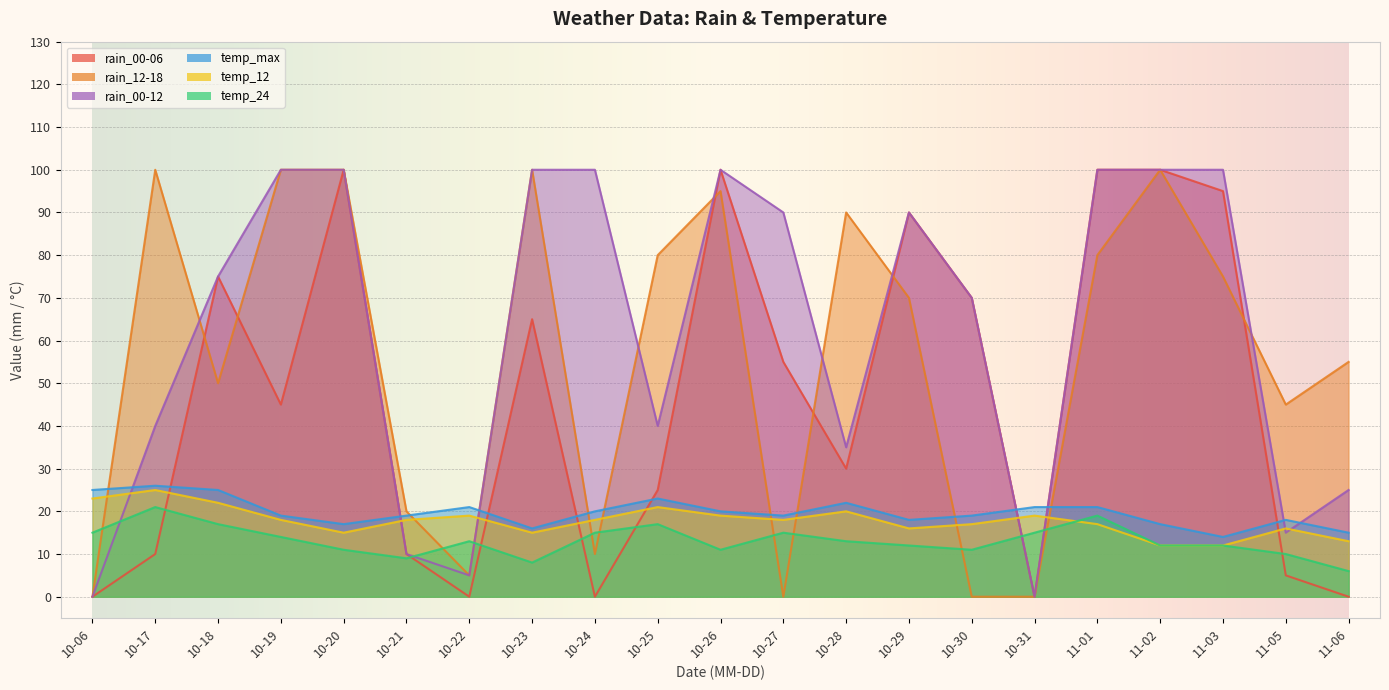

What is the spread (max minus min) of values at 11-06?

55